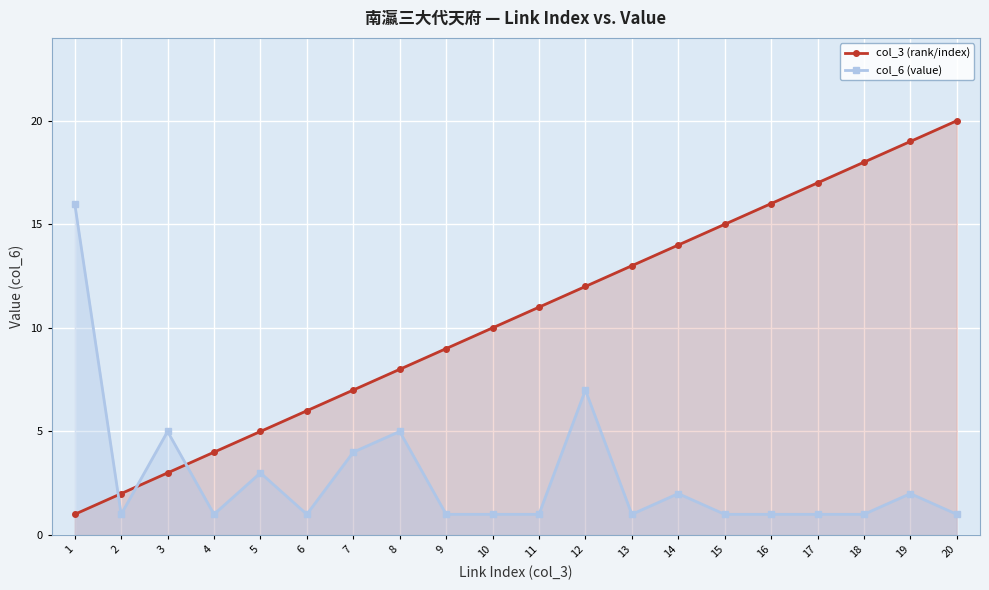

What is the difference between the highest and lowest values at 16?

15